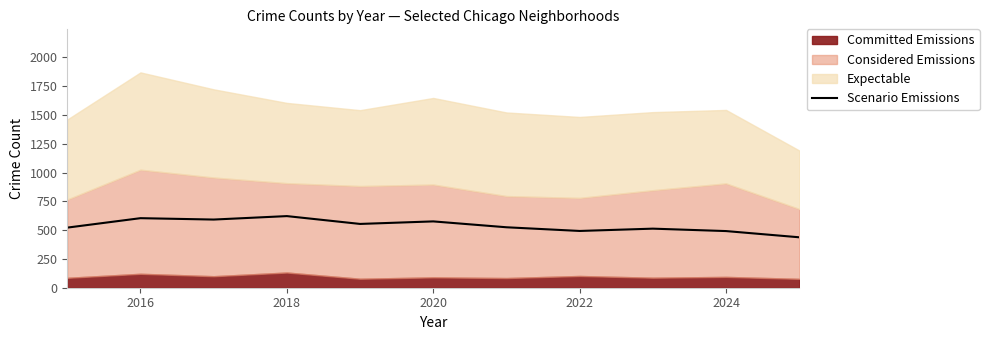

What is the maximum value for Scenario Emissions?

622